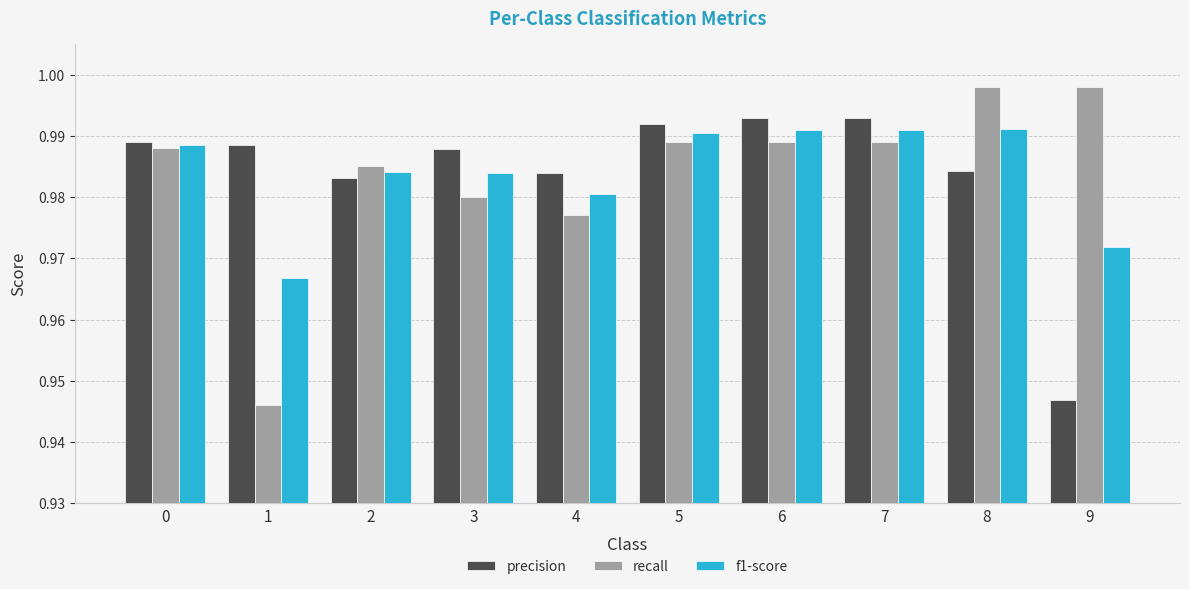

At which label does precision reach its minimum?

9